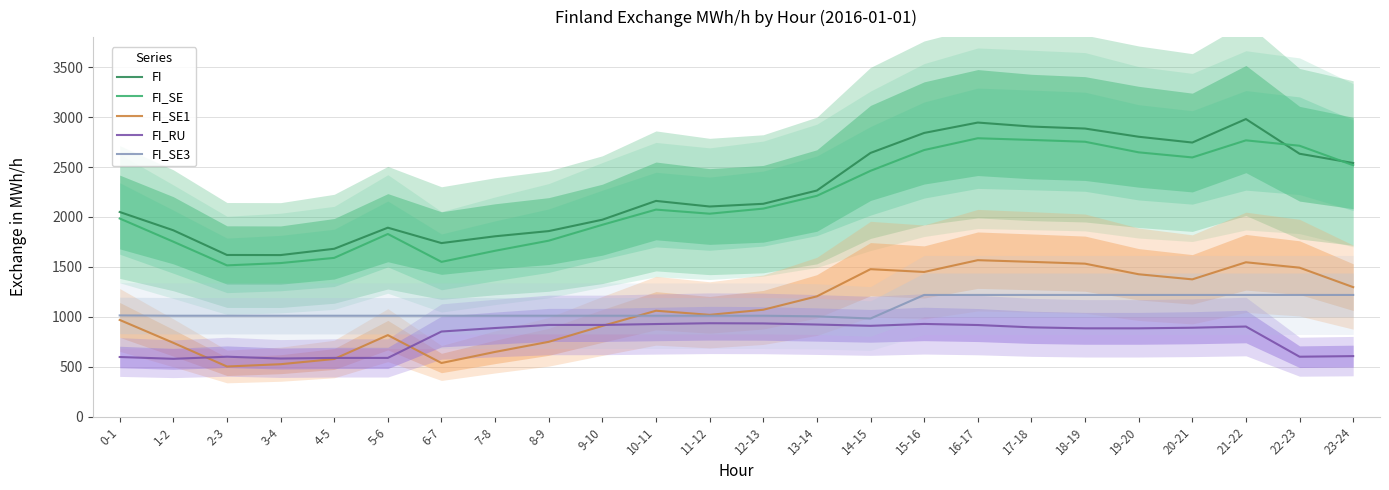

After their last crossing, which series has the higher values: FI_SE3 or FI_SE1?

FI_SE1